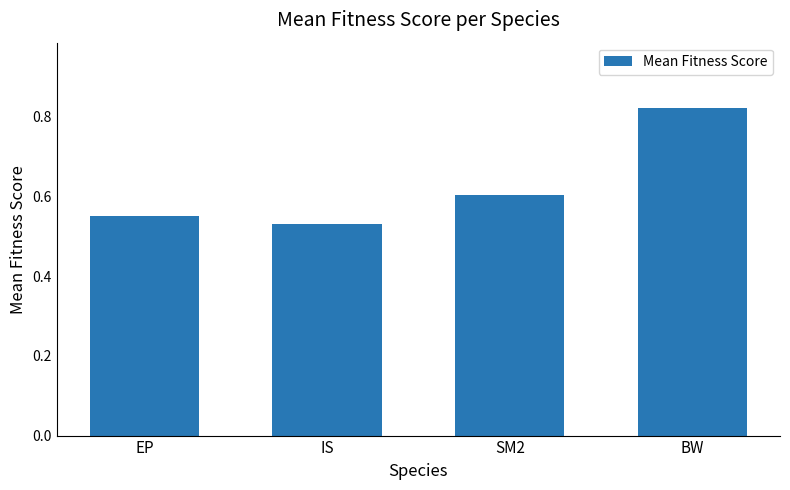

List the labels in order of value, largest first.

BW, SM2, EP, IS